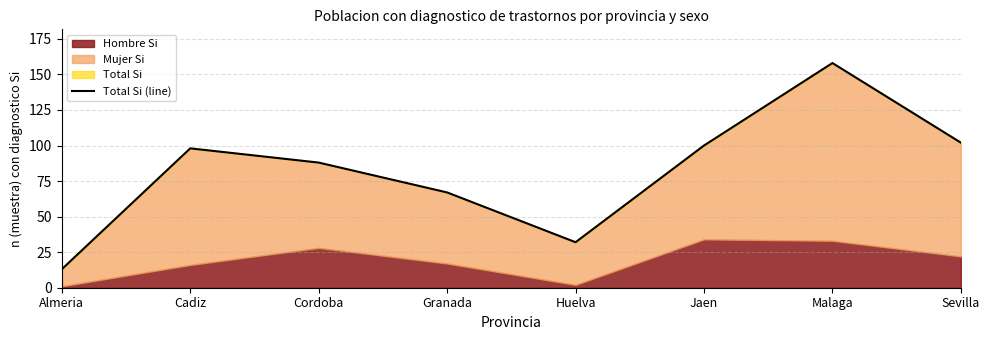

Reading left to right, transcribe all the data shown in this chart.

13	98	88	67	32	100	158	102